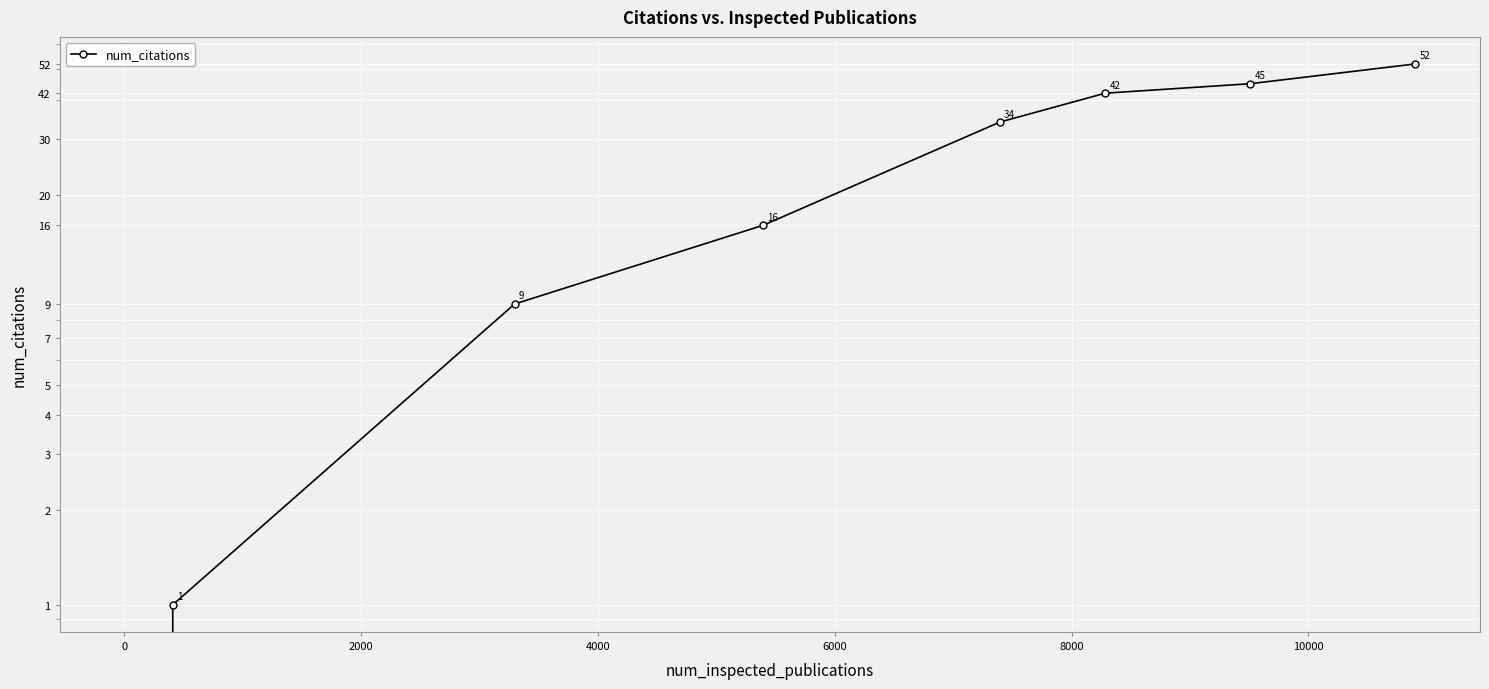

Is this an area chart (filled region under the line)?

No